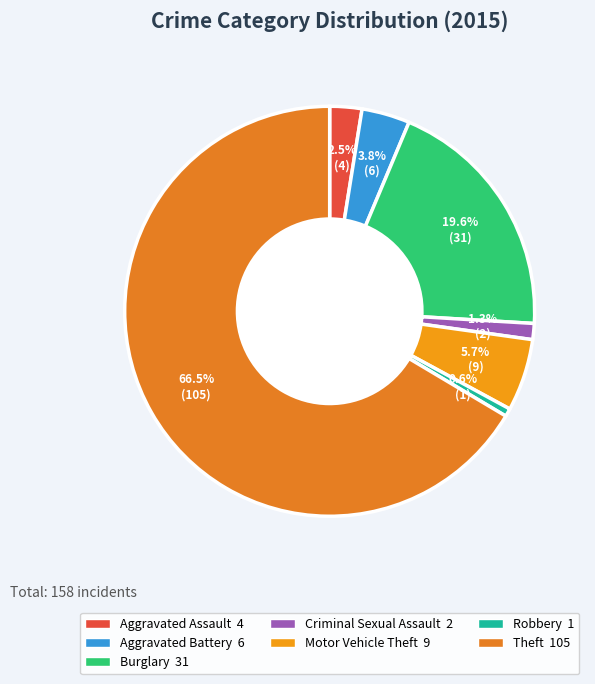

Rank the categories by value from highest to lowest.

Theft, Burglary, Motor Vehicle Theft, Aggravated Battery, Aggravated Assault, Criminal Sexual Assault, Robbery